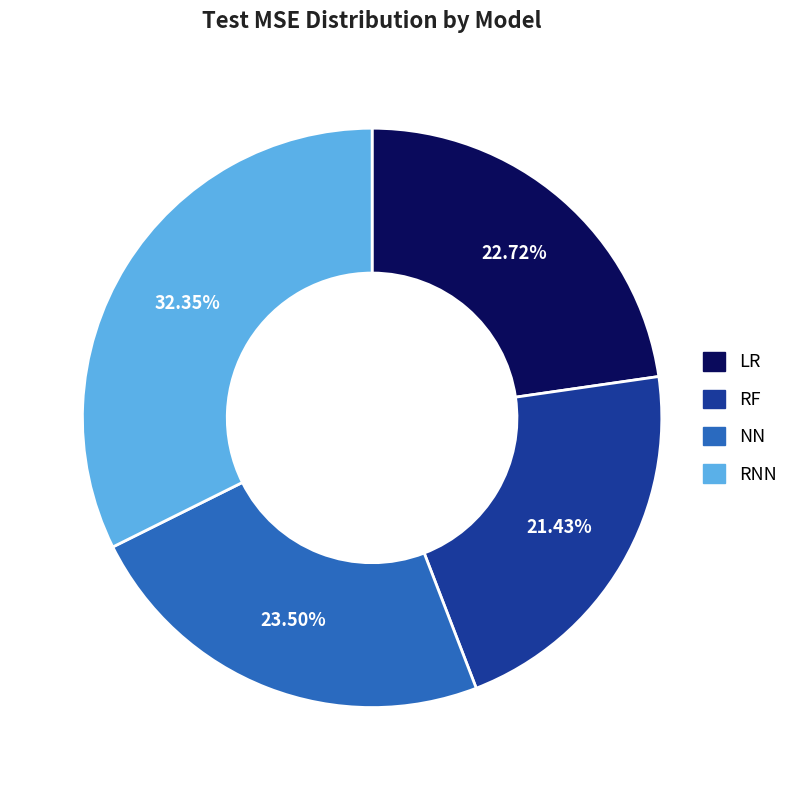

What is the largest slice in the pie chart?

RNN